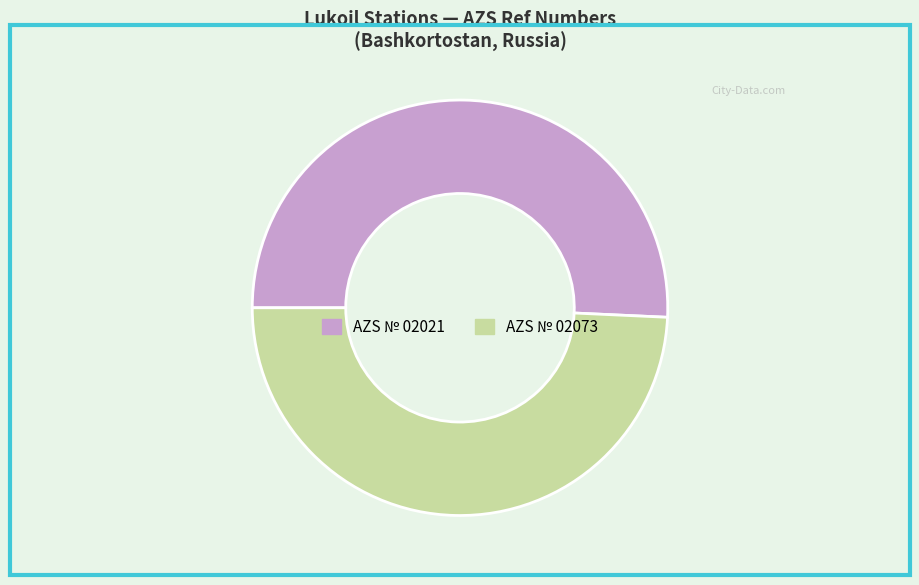

Rank the categories by value from highest to lowest.

AZS № 02021, AZS № 02073